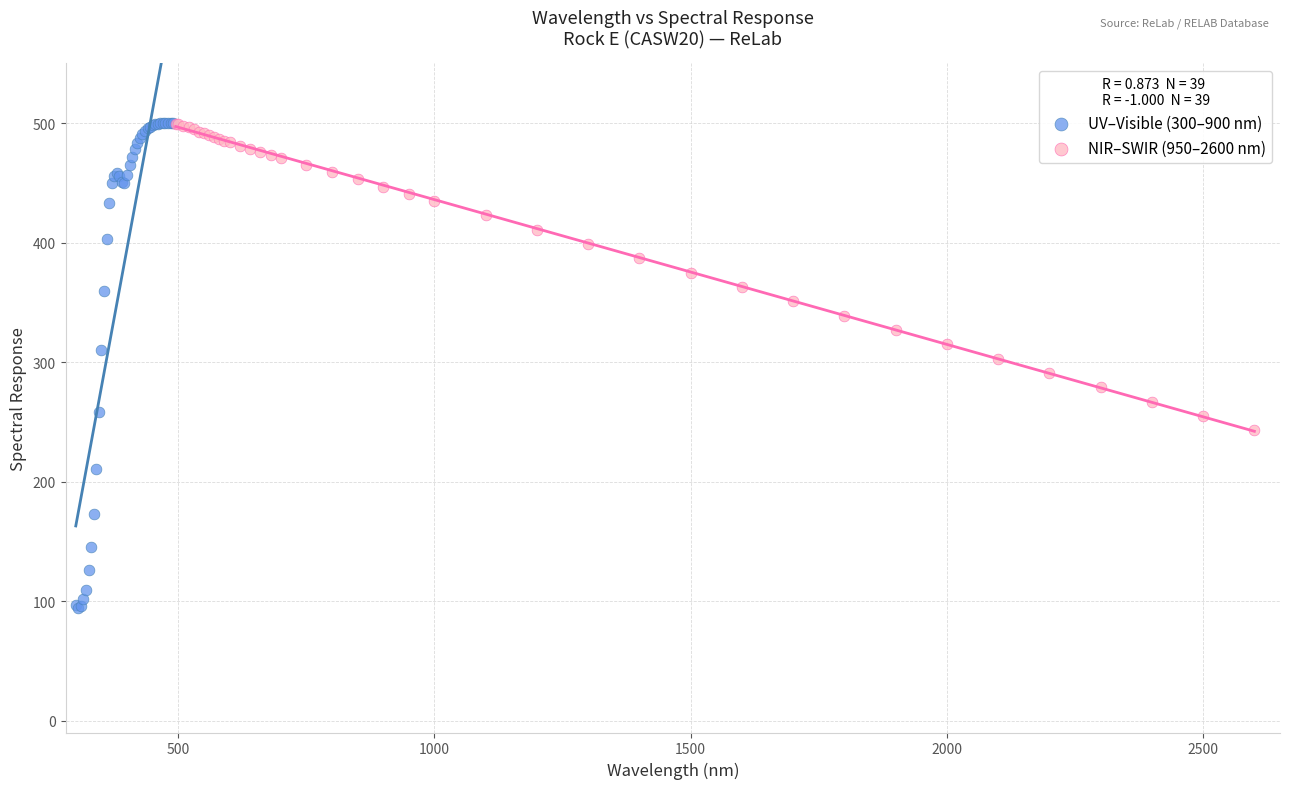

What are all the series names shown in the legend?

UV–Visible (300–900 nm), NIR–SWIR (950–2600 nm)